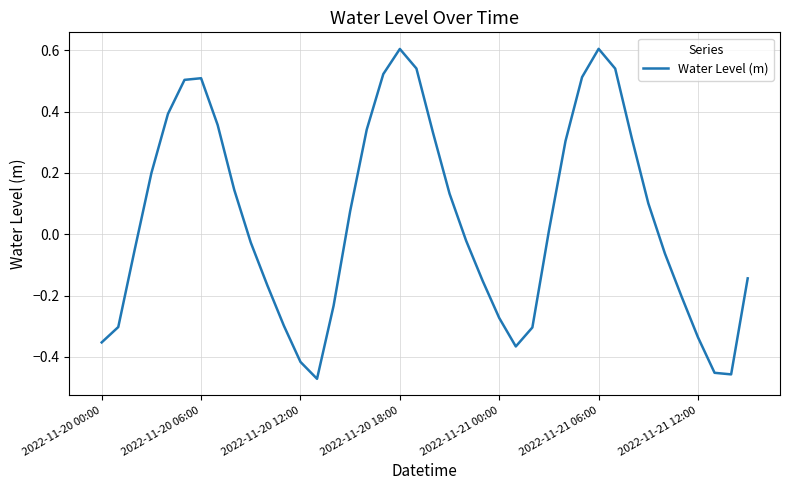

What is the maximum value shown in the chart?

0.6